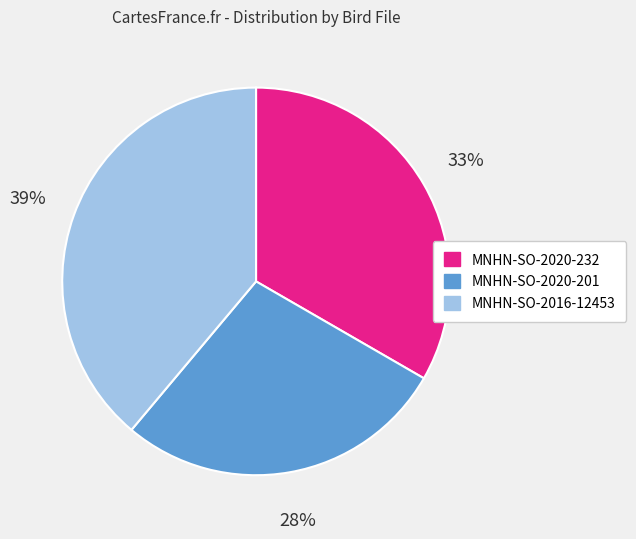

To the nearest percent, what is the average slice percentage?

33%